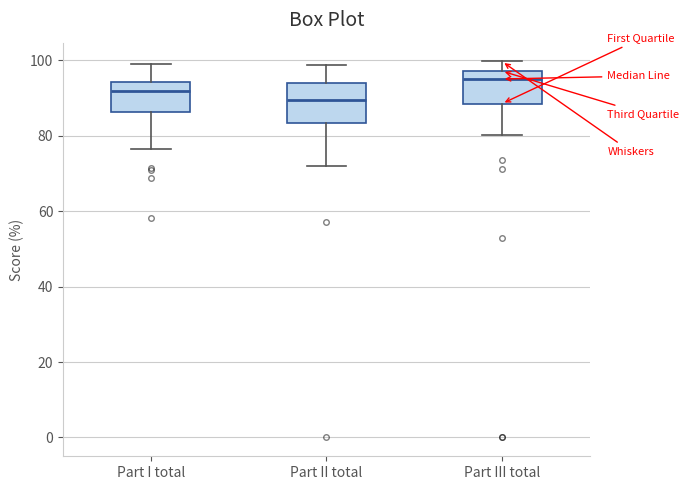

Which box has the highest median line?

Part III total